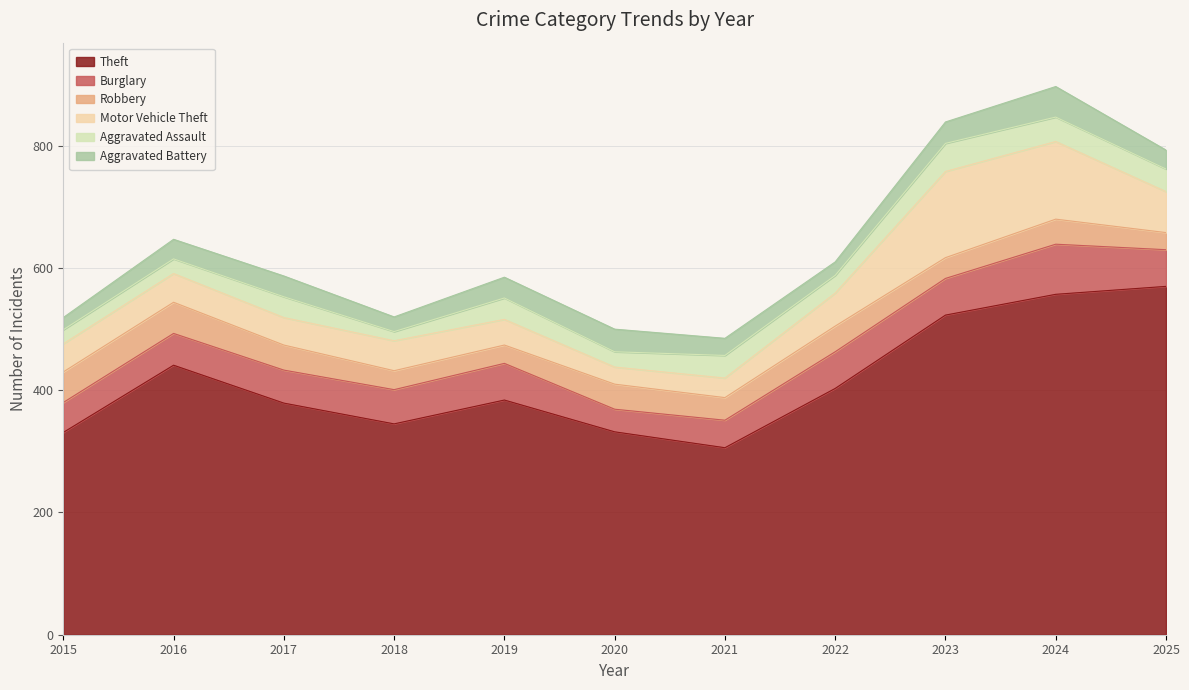

True or false: Theft and Robbery intersect in this chart.

False